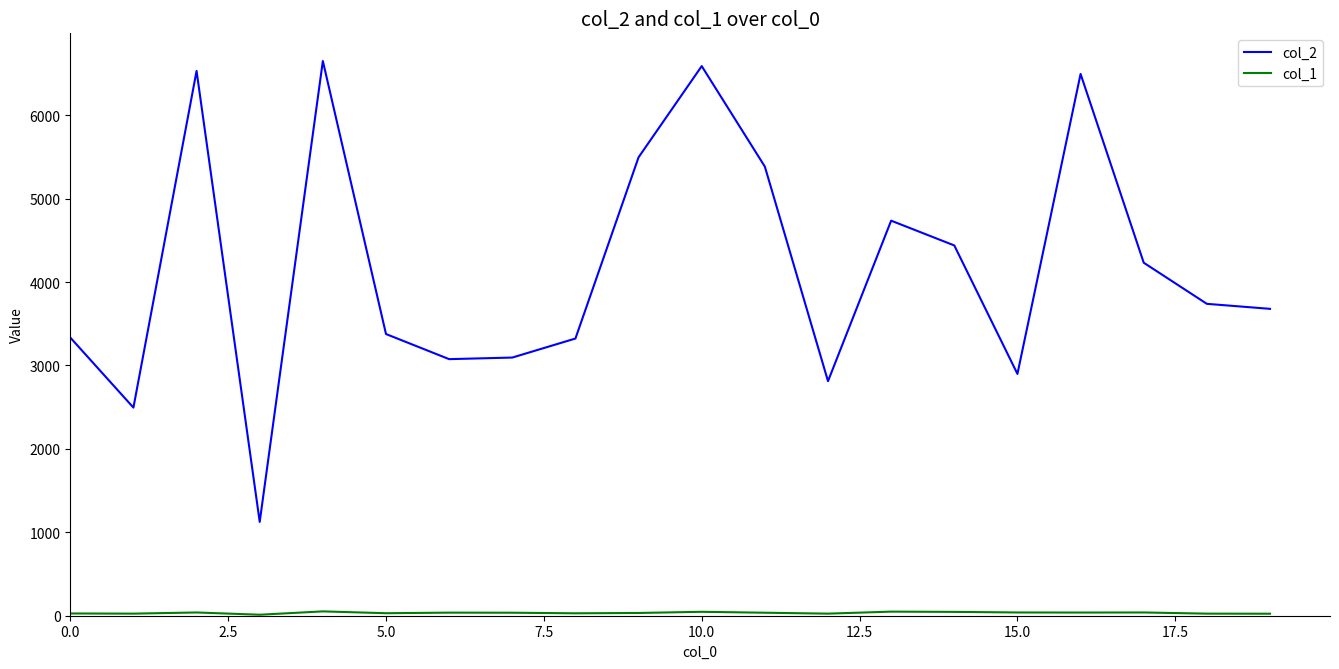

Which series has the widest spread of values?

col_2